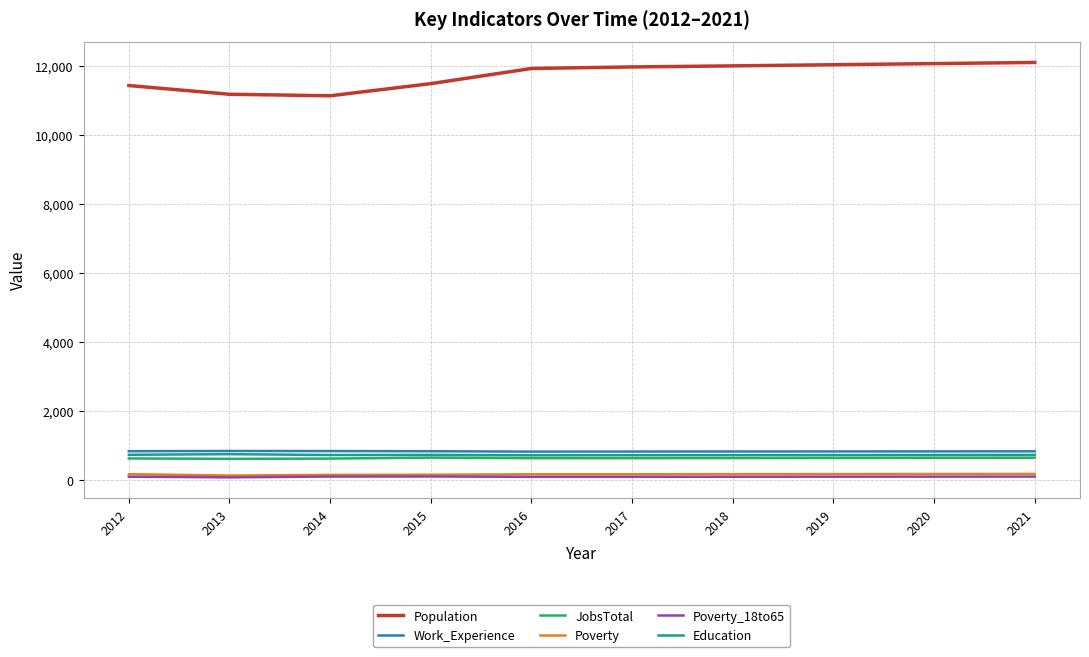

What is the average value of the Work_Experience series?

828